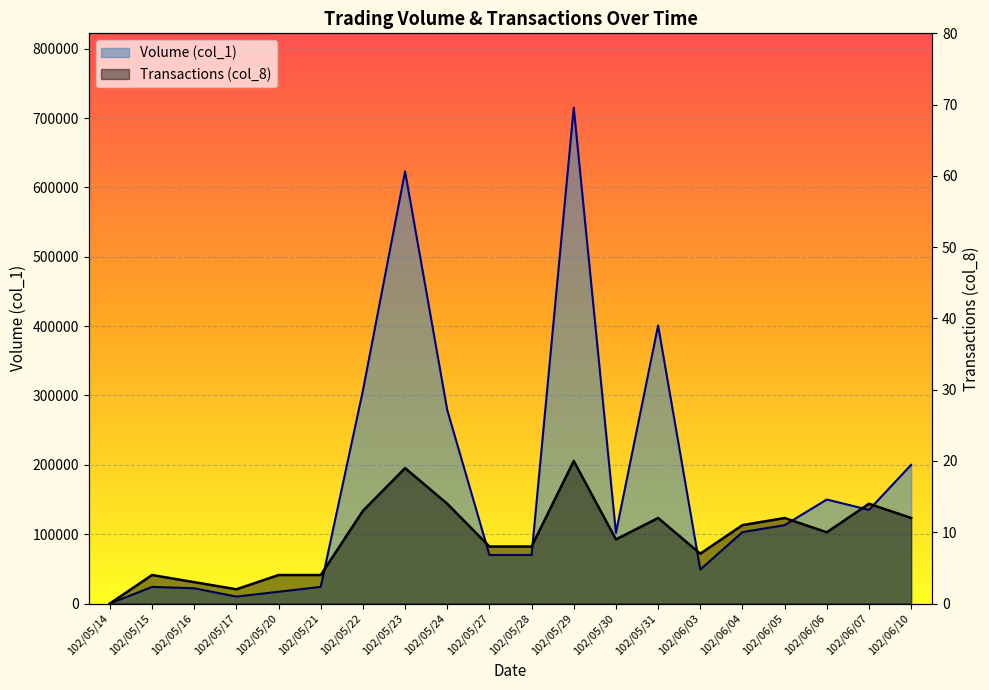

Is the value of Transactions (col_8) at 102/05/17 greater than the value of Volume (col_1) at 102/05/29?

No